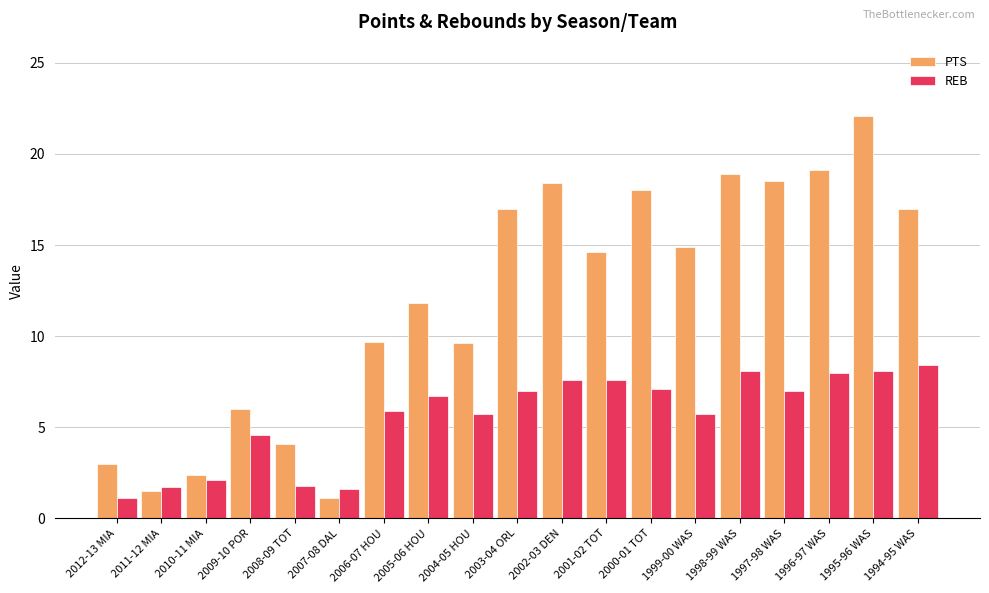

Which series has the largest range (max minus min)?

PTS